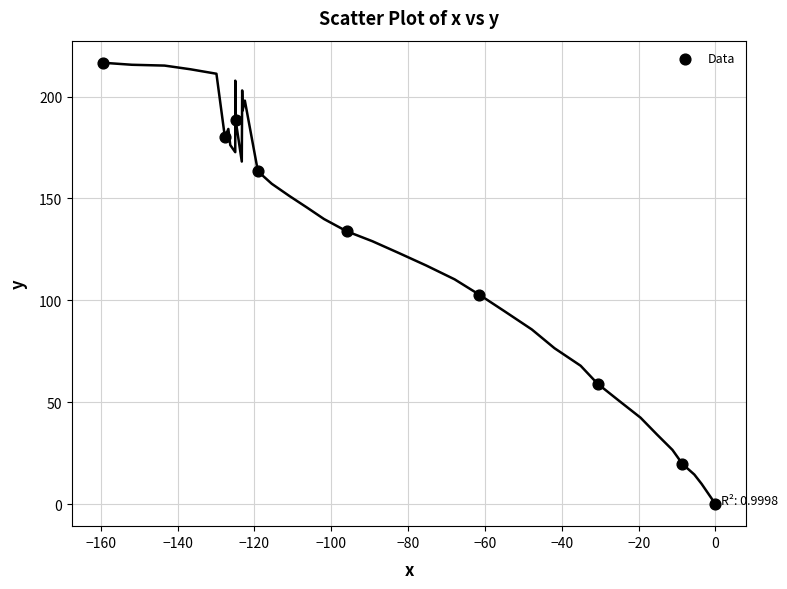

What is the range of X values (max minus min)?

159.5